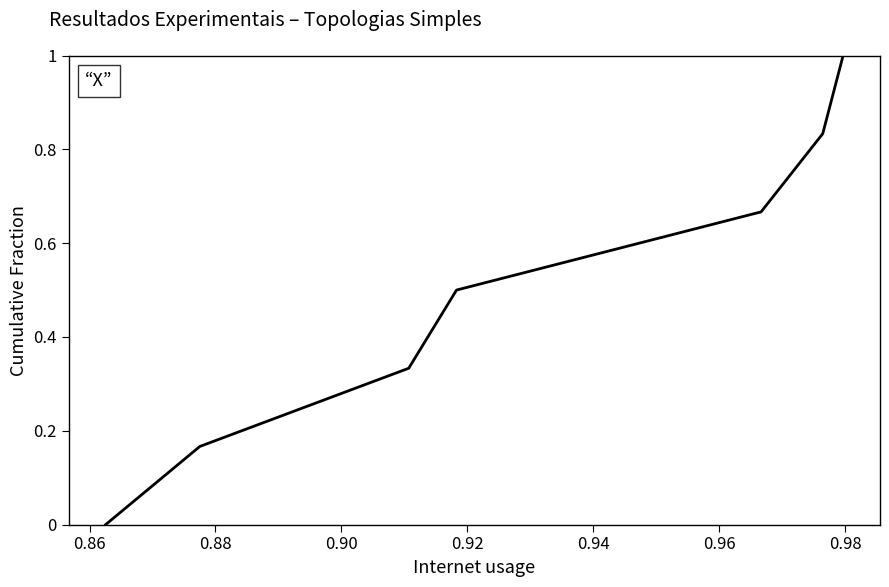

What is the average value?

0.5